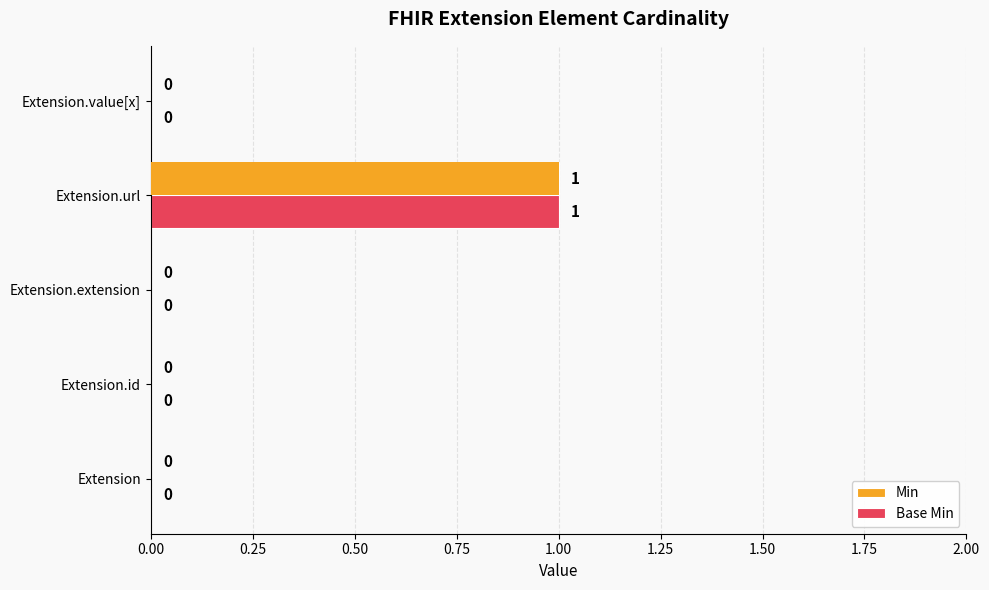

What are all the series names shown in the legend?

Min, Base Min